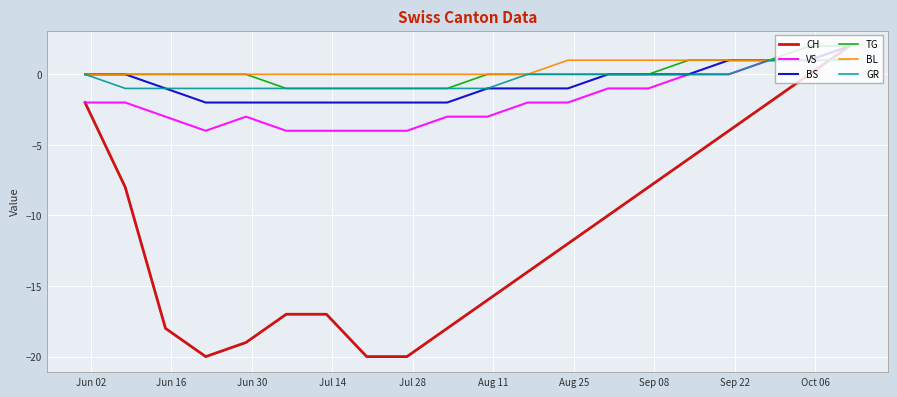

What is the minimum value shown in the chart?

-20